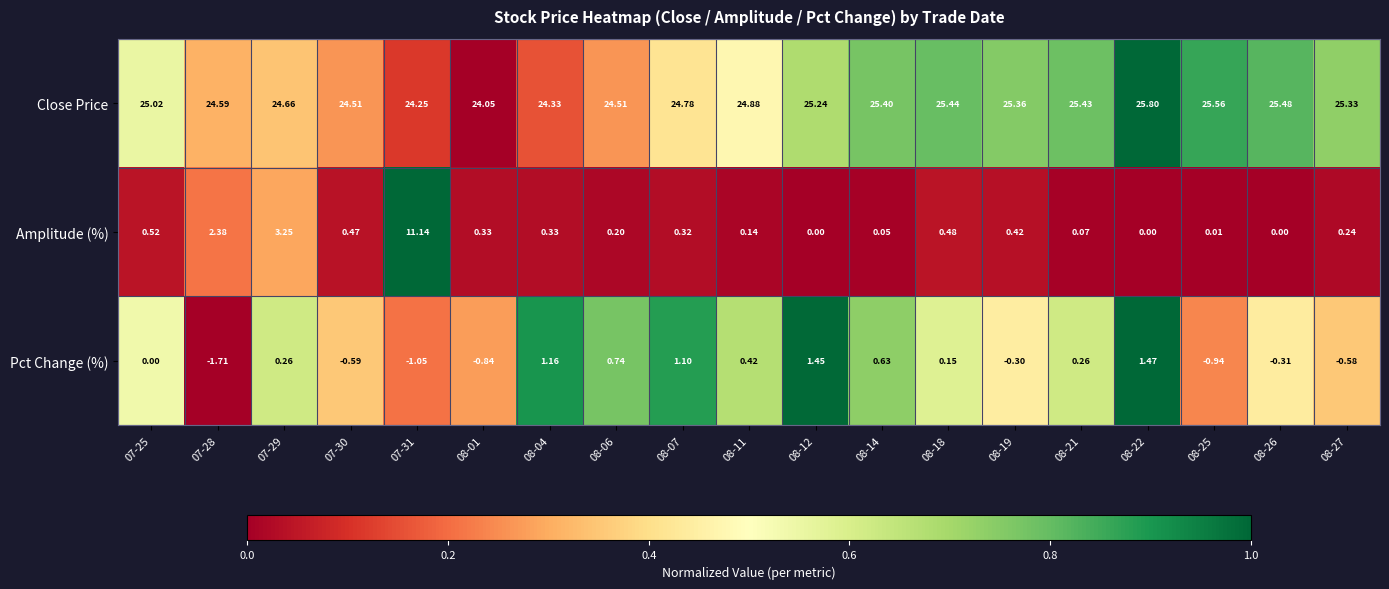

Which series has the largest total across all categories?

Close Price